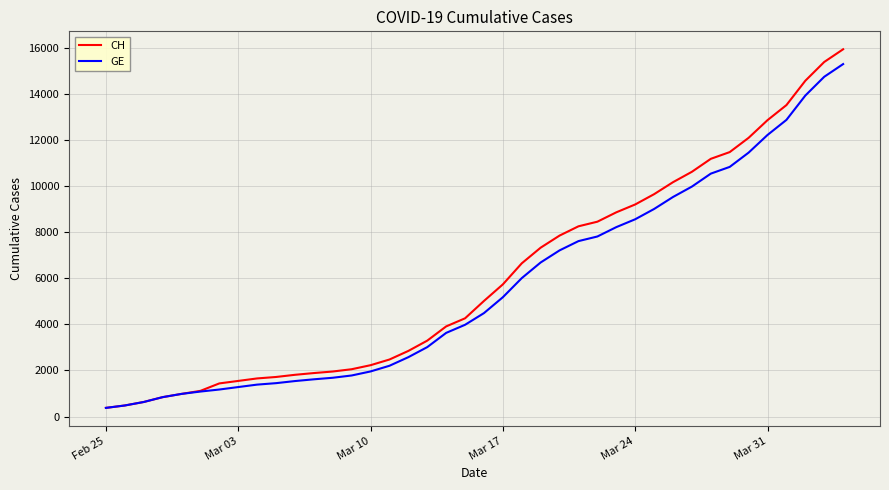

What is the lowest value of the CH series?

375